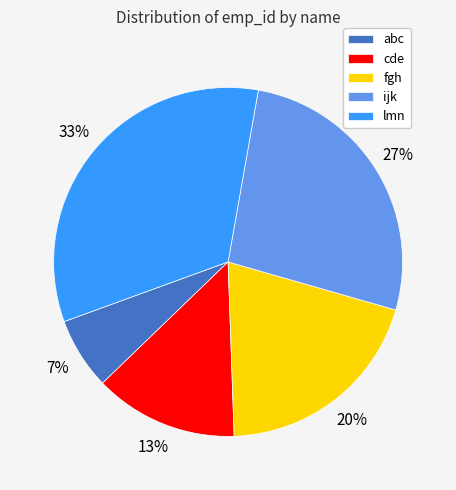

The ijk slice represents 27% of the pie. True or false?

True